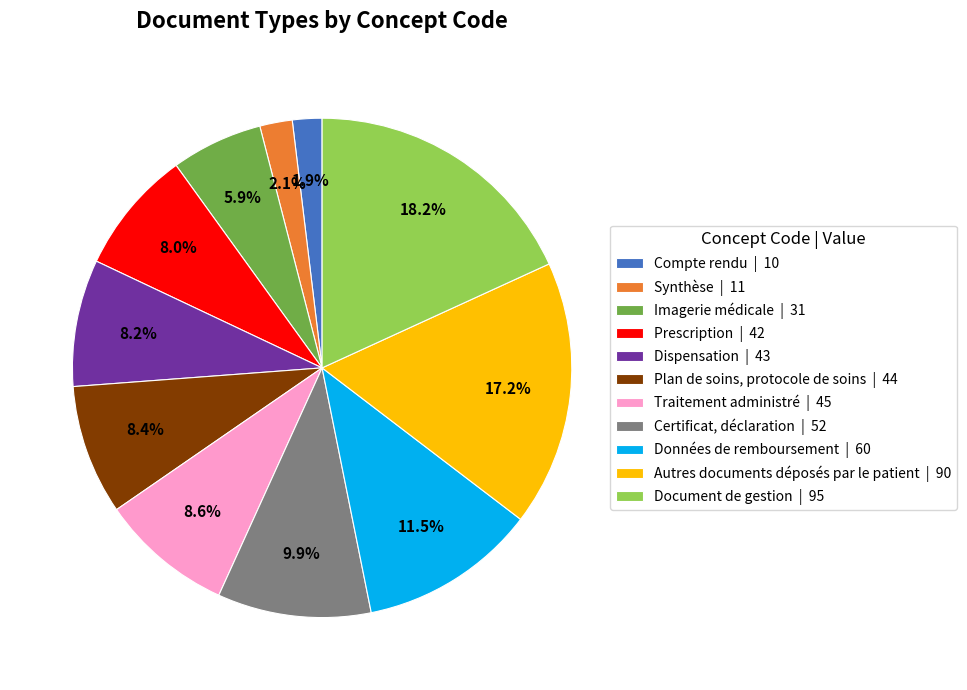

What portion of the pie excludes Données de remboursement?

88.5%